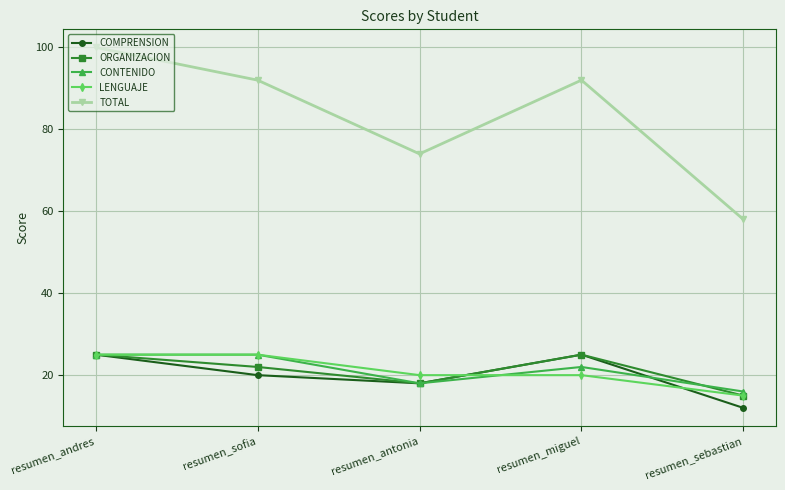

What are all the series names shown in the legend?

COMPRENSION, ORGANIZACION, CONTENIDO, LENGUAJE, TOTAL